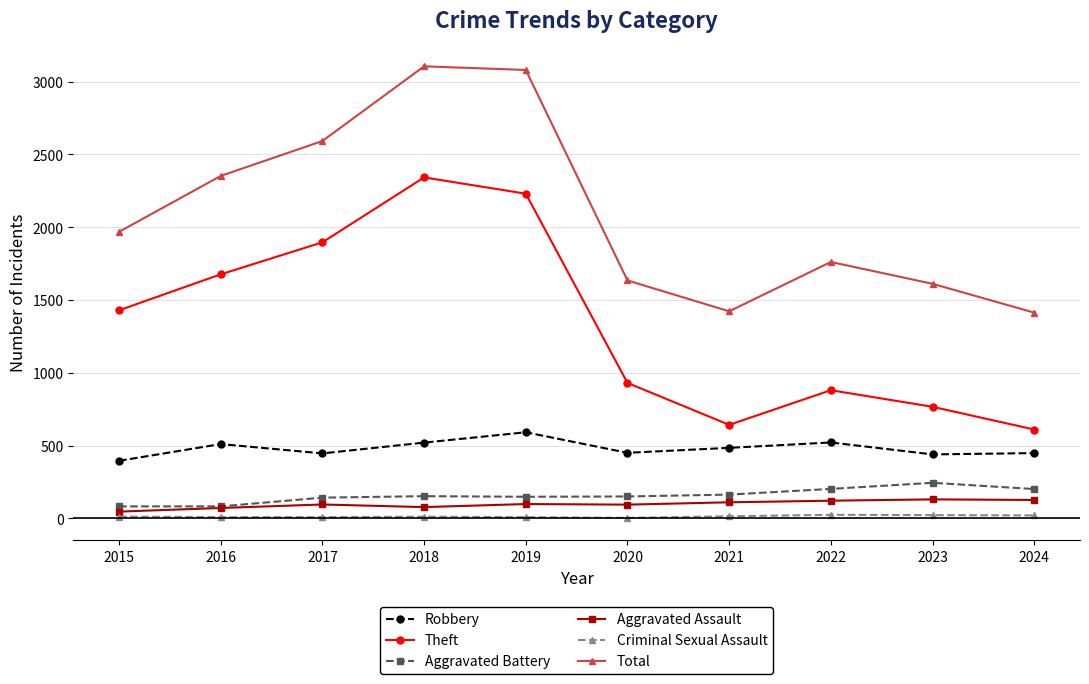

The Theft series shows 766 at 2023. True or false?

True